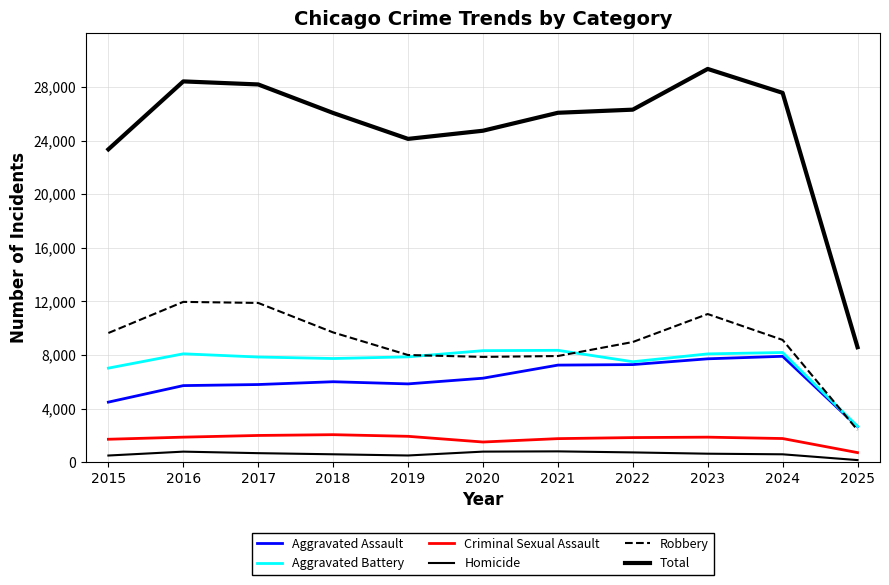

Does the chart display data point markers on the line(s)?

No